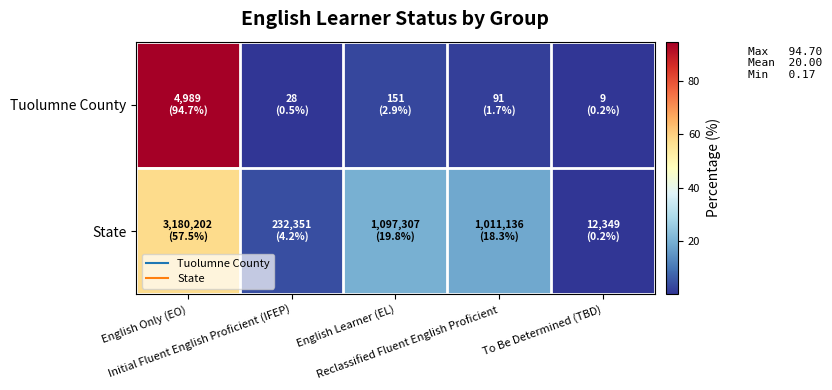

At To Be Determined (TBD), list the series in order from smallest to largest.

Tuolumne County, State